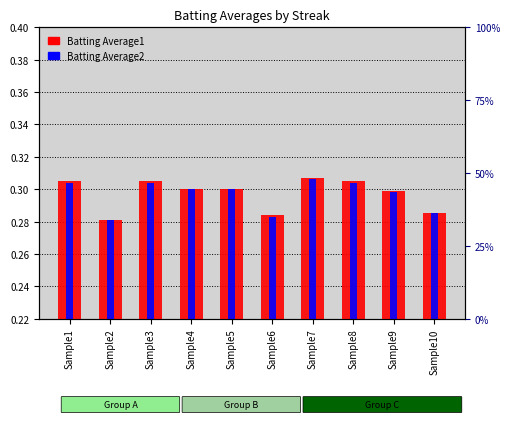

Which has a higher value, Sample6 or Sample9?

Sample9